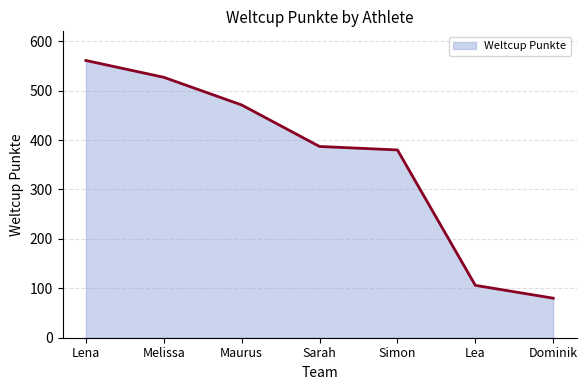

What position from the right is Melissa?

6